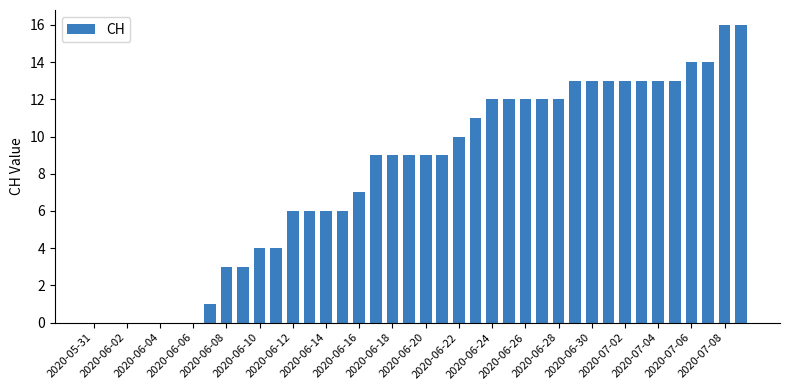

What is the sum of all values?

323